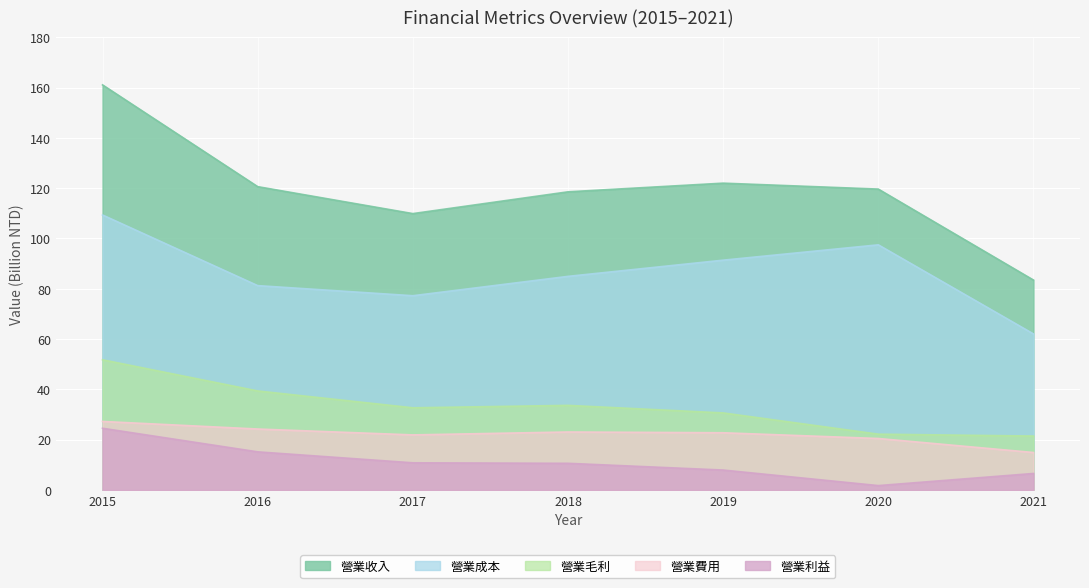

How many interior local peaks does the 營業費用 series have?

1